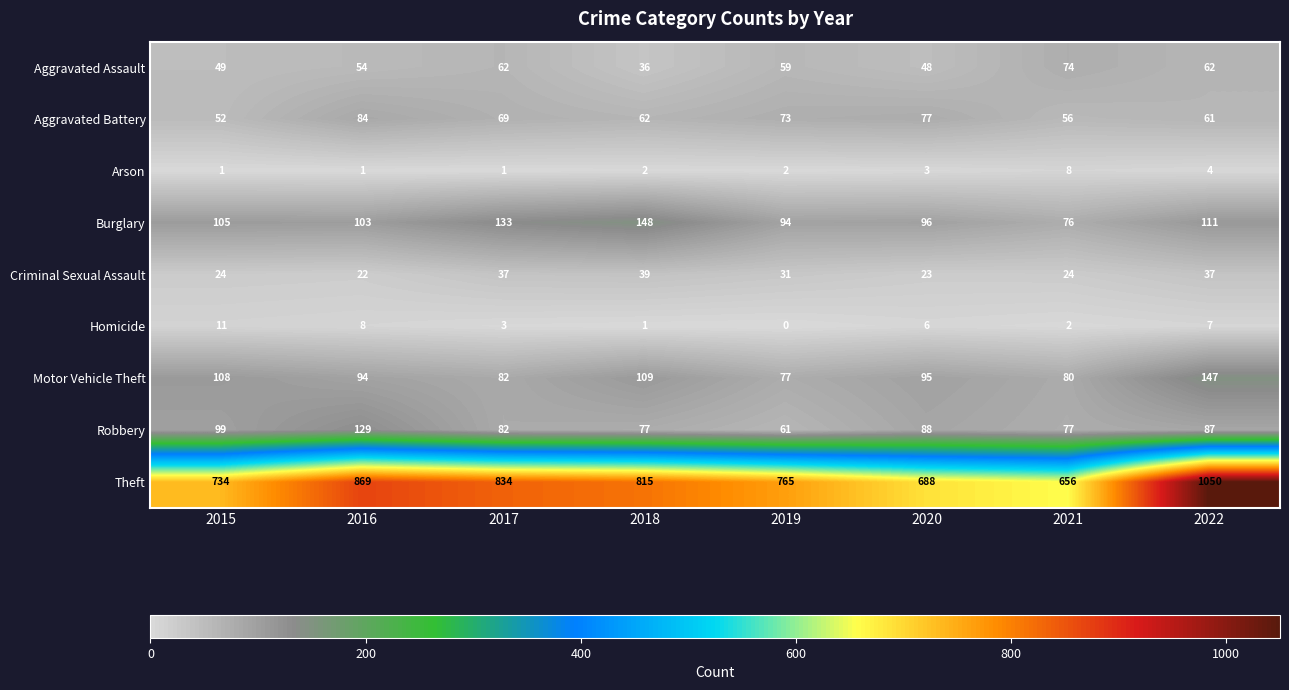

What is the difference between the maximum and minimum values in the Aggravated Battery series?

32